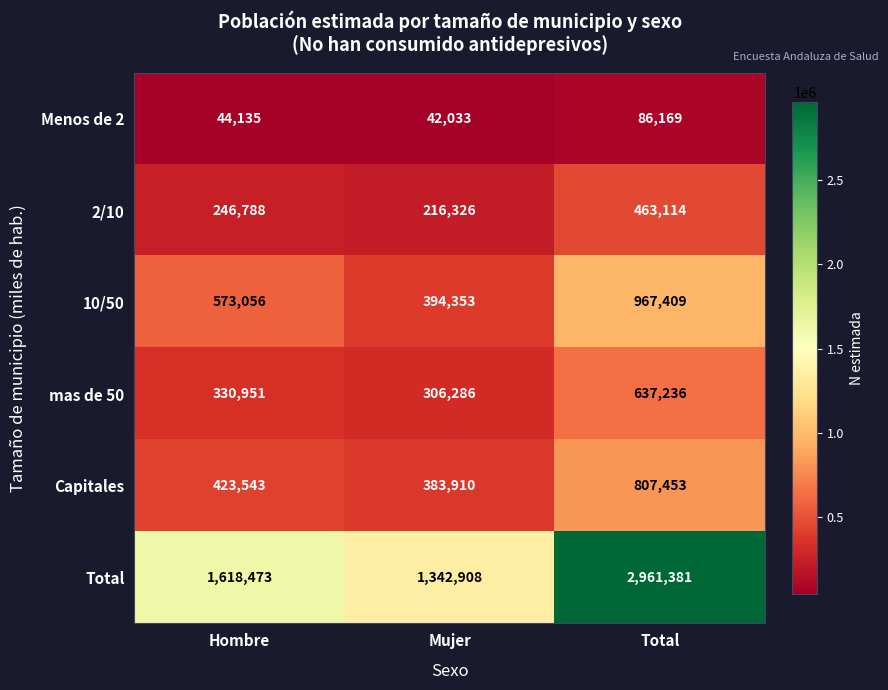

Which series changed the most between Hombre and Mujer?

Total